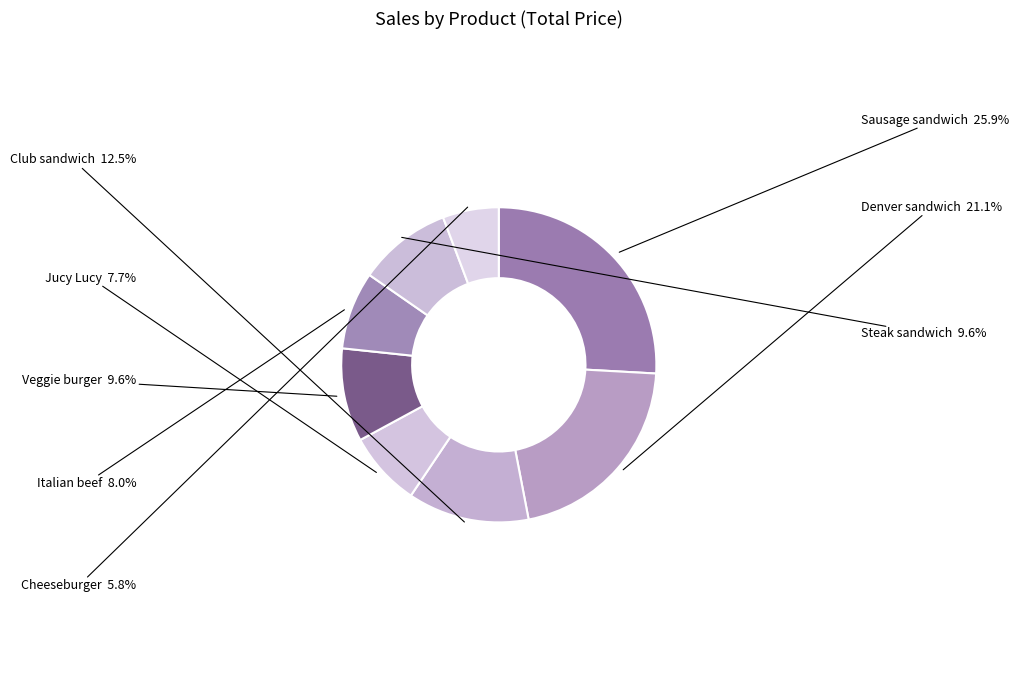

Is the sum of Sausage sandwich and Denver sandwich greater than half?

No